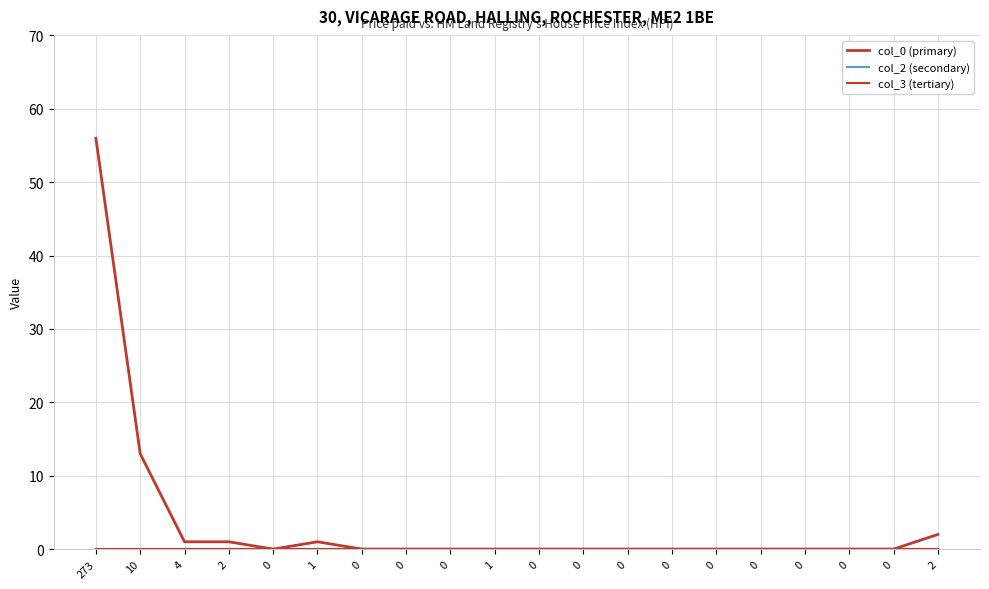

Which label corresponds to the largest value in the chart?

273